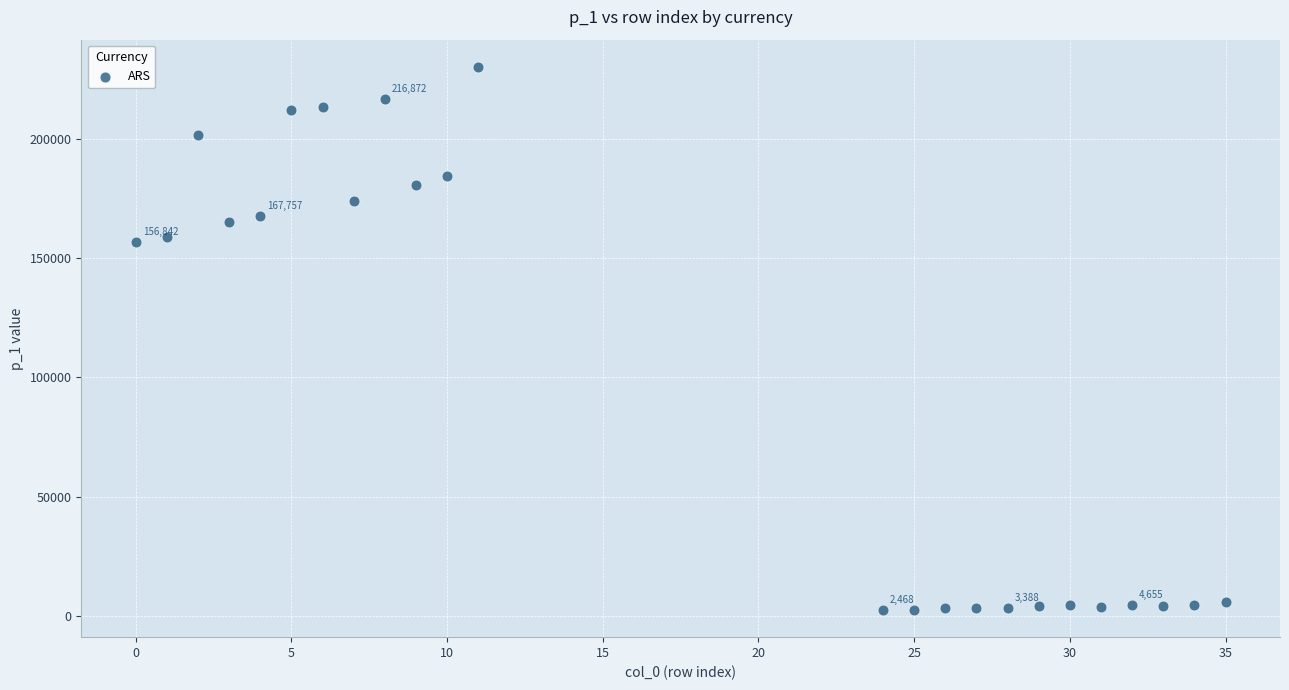

What is the range of X values (max minus min)?

35.0